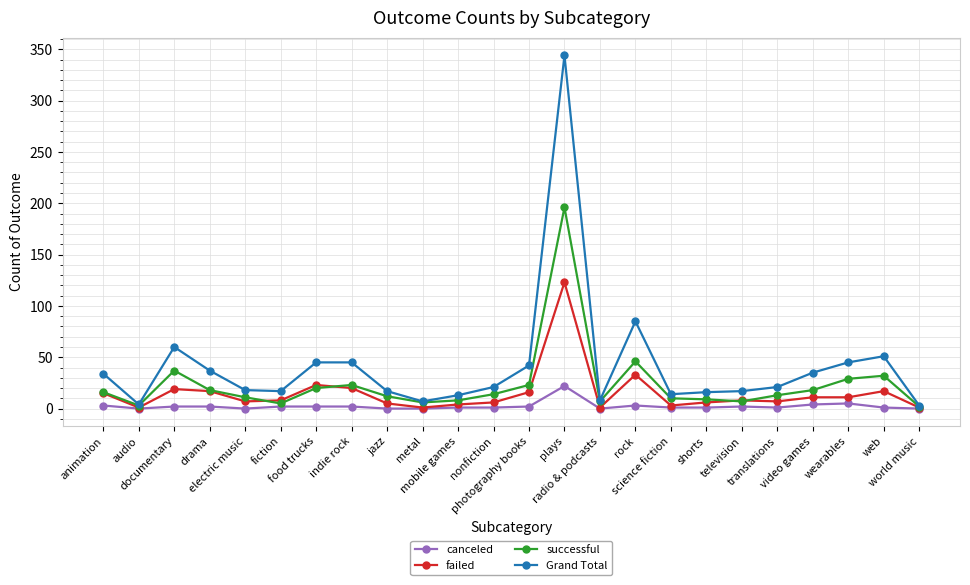

Rank the series by their maximum value, from lowest to highest.

canceled, failed, successful, Grand Total